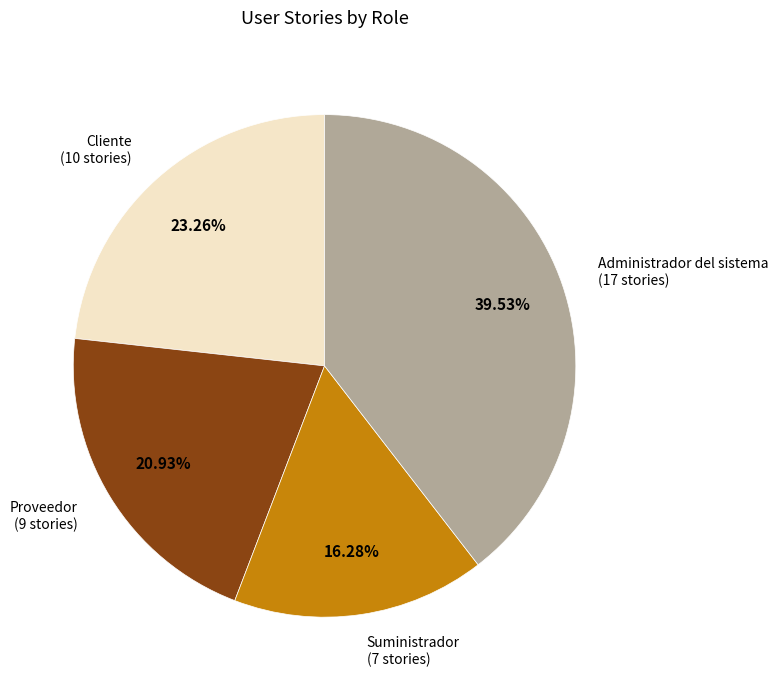

Which slice is the smallest?

Suministrador